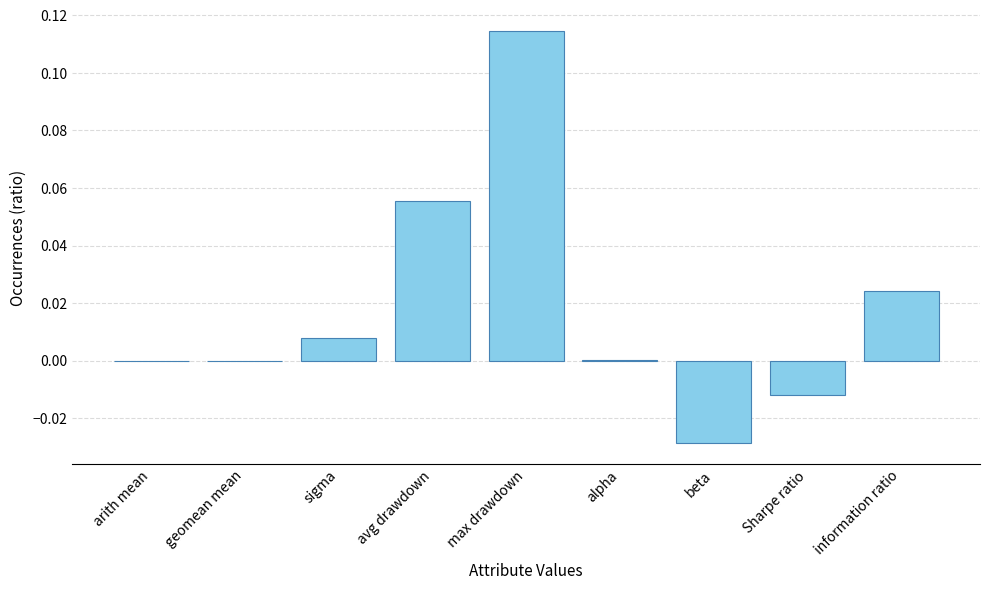

Is it true that the value at sigma is 0.0?

True